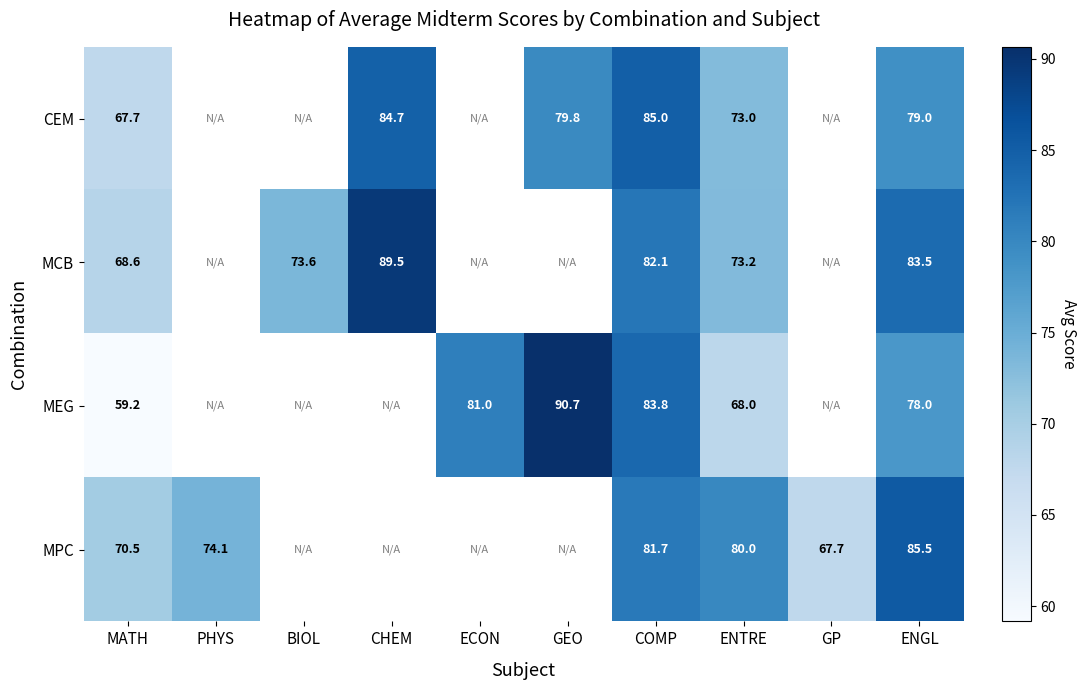

At which category is the sum across all series the highest?

COMP